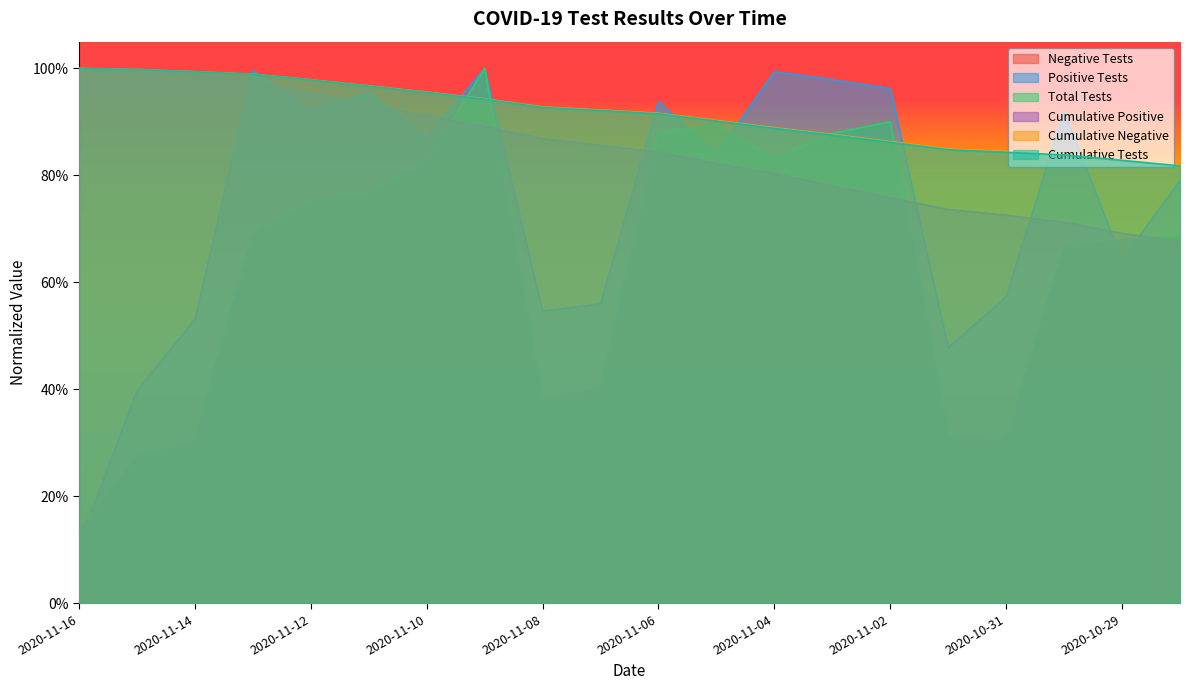

Reading left to right, what are all the values shown in this chart?

n_neg: 2020-11-16=0.1	2020-11-15=0.3	2020-11-14=0.3	2020-11-13=0.7	2020-11-12=0.7	2020-11-11=0.8	2020-11-10=0.8	2020-11-09=1.0	2020-11-08=0.4	2020-11-07=0.4	2020-11-06=0.9	2020-11-05=0.9	2020-11-04=0.8	2020-11-03=0.9	2020-11-02=0.9	2020-11-01=0.3	2020-10-31=0.3	2020-10-30=0.7	2020-10-29=0.7	2020-10-28=0.7
n_pos: 2020-11-16=0.1	2020-11-15=0.4	2020-11-14=0.5	2020-11-13=1.0	2020-11-12=0.9	2020-11-11=1.0	2020-11-10=0.9	2020-11-09=1.0	2020-11-08=0.5	2020-11-07=0.6	2020-11-06=0.9	2020-11-05=0.8	2020-11-04=1.0	2020-11-03=1.0	2020-11-02=1.0	2020-11-01=0.5	2020-10-31=0.6	2020-10-30=0.9	2020-10-29=0.6	2020-10-28=0.8
n_tests: 2020-11-16=0.1	2020-11-15=0.3	2020-11-14=0.3	2020-11-13=0.7	2020-11-12=0.8	2020-11-11=0.8	2020-11-10=0.8	2020-11-09=1.0	2020-11-08=0.4	2020-11-07=0.4	2020-11-06=0.9	2020-11-05=0.9	2020-11-04=0.8	2020-11-03=0.9	2020-11-02=0.9	2020-11-01=0.3	2020-10-31=0.3	2020-10-30=0.7	2020-10-29=0.7	2020-10-28=0.7
n_pos_cumulative: 2020-11-16=1.0	2020-11-15=1.0	2020-11-14=1.0	2020-11-13=1.0	2020-11-12=1.0	2020-11-11=0.9	2020-11-10=0.9	2020-11-09=0.9	2020-11-08=0.9	2020-11-07=0.9	2020-11-06=0.8	2020-11-05=0.8	2020-11-04=0.8	2020-11-03=0.8	2020-11-02=0.8	2020-11-01=0.7	2020-10-31=0.7	2020-10-30=0.7	2020-10-29=0.7	2020-10-28=0.7
n_neg_cumulative: 2020-11-16=1.0	2020-11-15=1.0	2020-11-14=1.0	2020-11-13=1.0	2020-11-12=1.0	2020-11-11=1.0	2020-11-10=1.0	2020-11-09=0.9	2020-11-08=0.9	2020-11-07=0.9	2020-11-06=0.9	2020-11-05=0.9	2020-11-04=0.9	2020-11-03=0.9	2020-11-02=0.9	2020-11-01=0.8	2020-10-31=0.8	2020-10-30=0.8	2020-10-29=0.8	2020-10-28=0.8
n_tests_cumulative: 2020-11-16=1.0	2020-11-15=1.0	2020-11-14=1.0	2020-11-13=1.0	2020-11-12=1.0	2020-11-11=1.0	2020-11-10=1.0	2020-11-09=0.9	2020-11-08=0.9	2020-11-07=0.9	2020-11-06=0.9	2020-11-05=0.9	2020-11-04=0.9	2020-11-03=0.9	2020-11-02=0.9	2020-11-01=0.8	2020-10-31=0.8	2020-10-30=0.8	2020-10-29=0.8	2020-10-28=0.8